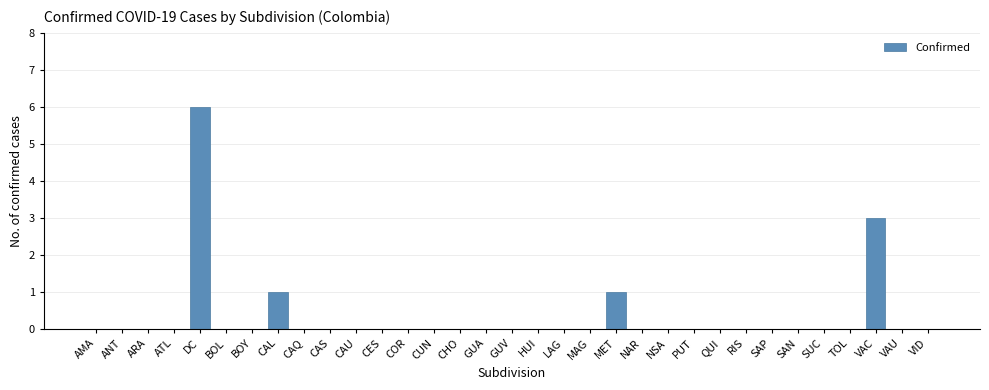

Between HUI and DC, which is larger?

DC